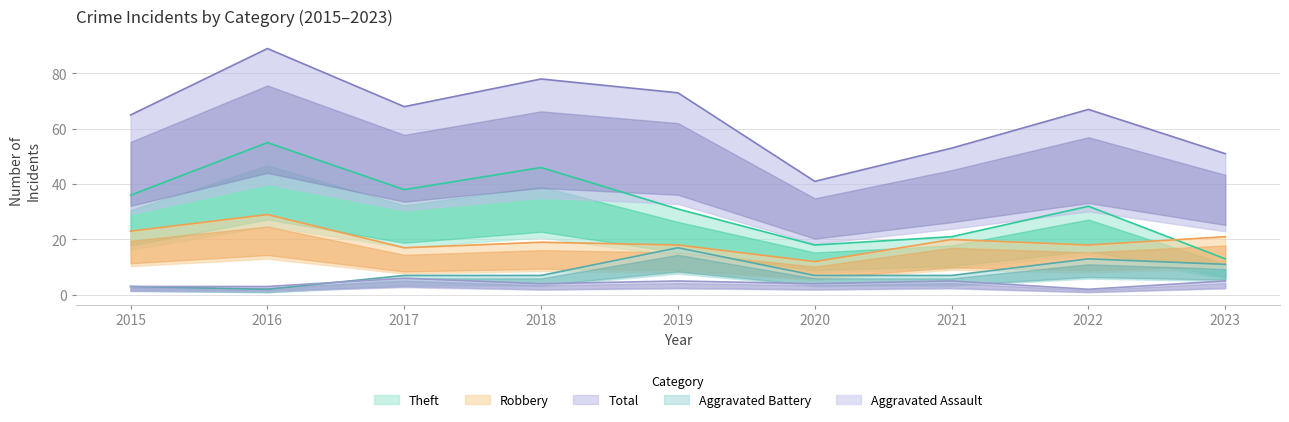

True or false: Robbery and Aggravated Battery cross at least once.

False